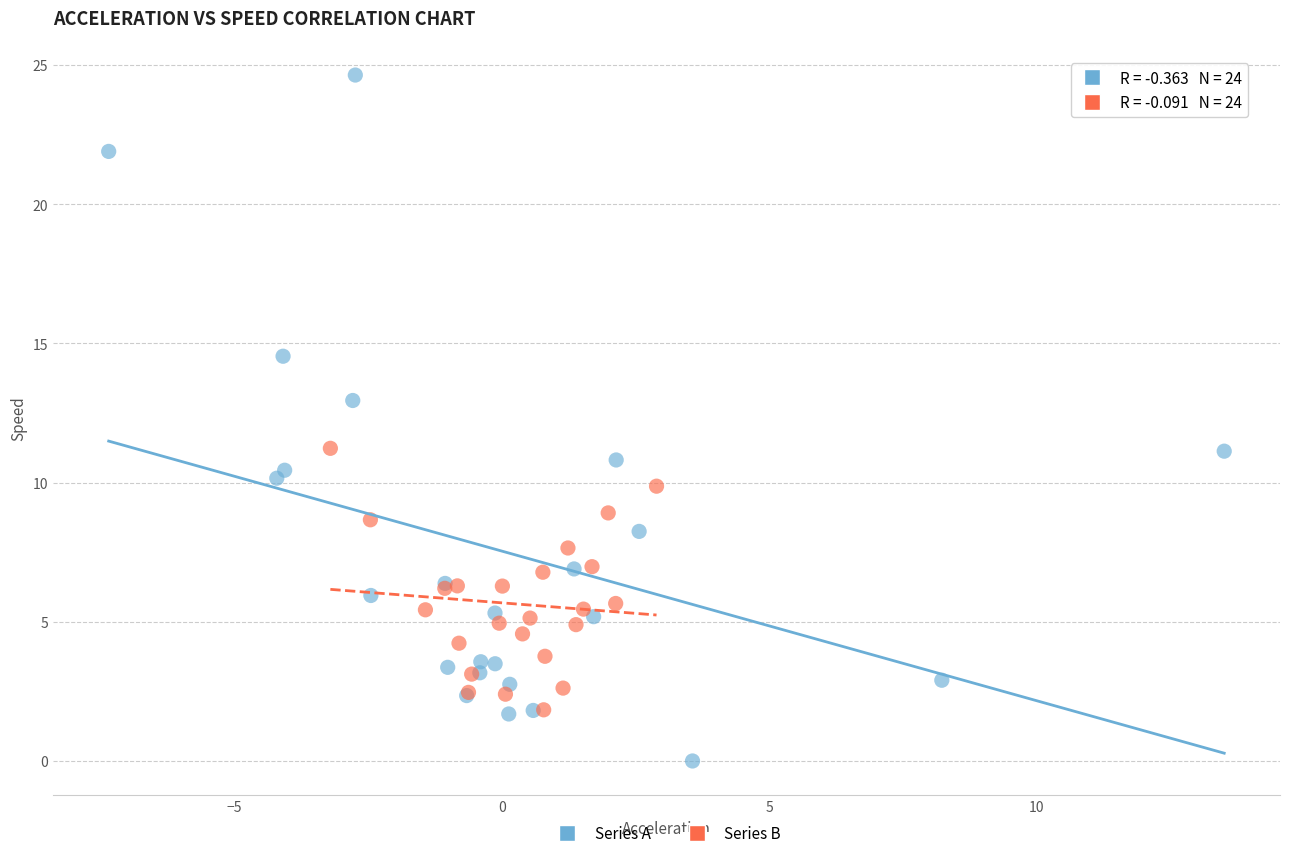

What are all the series names shown in the legend?

Series A, Series B